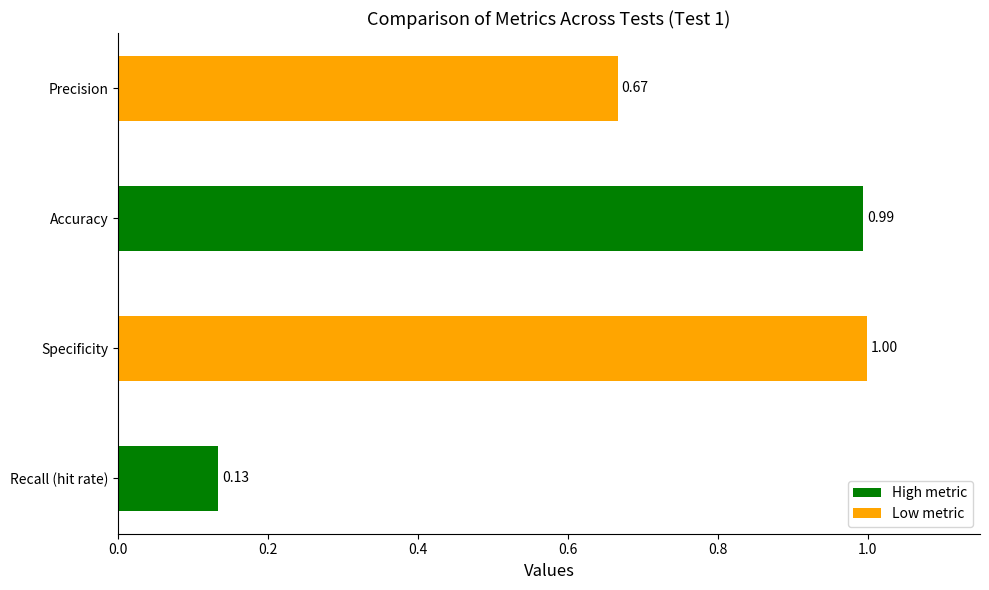

Where is the data nearest to the value 0?

Recall (hit rate)